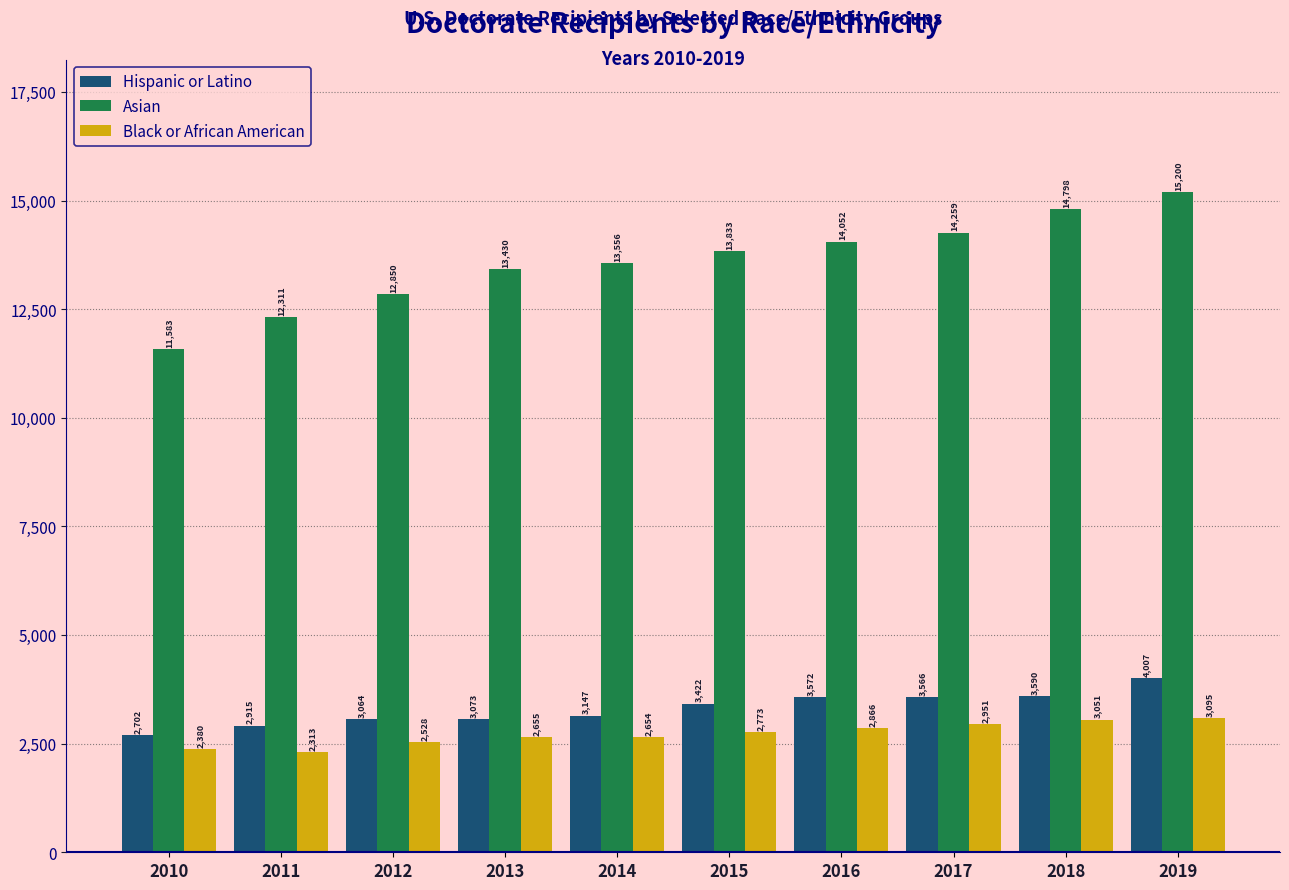

What is the spread (max minus min) of values at 2014?

10902